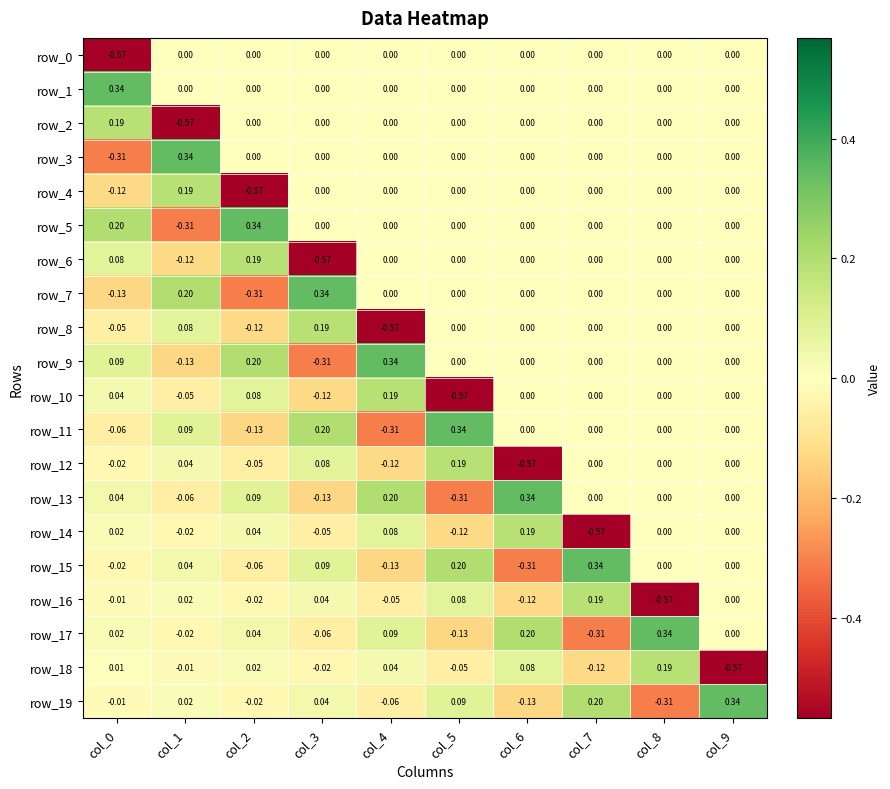

How many data points in row_11 are less than 0?

3